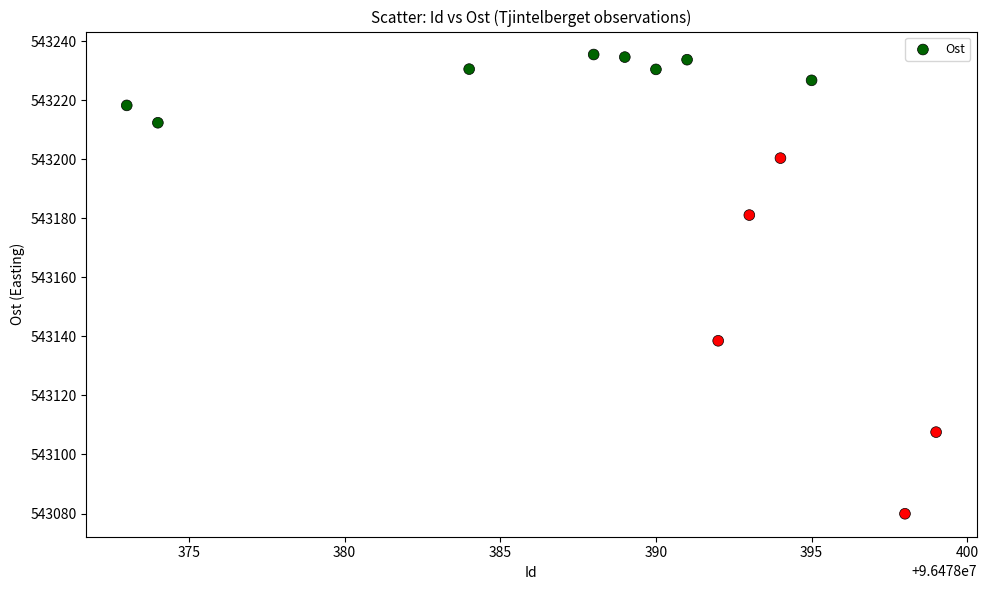

What is the range of Y values (max minus min)?

155.5